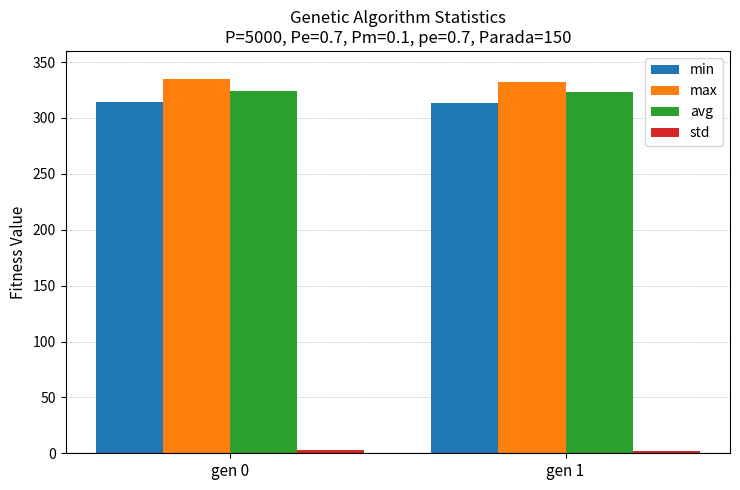

How many bars are there in each group?

4